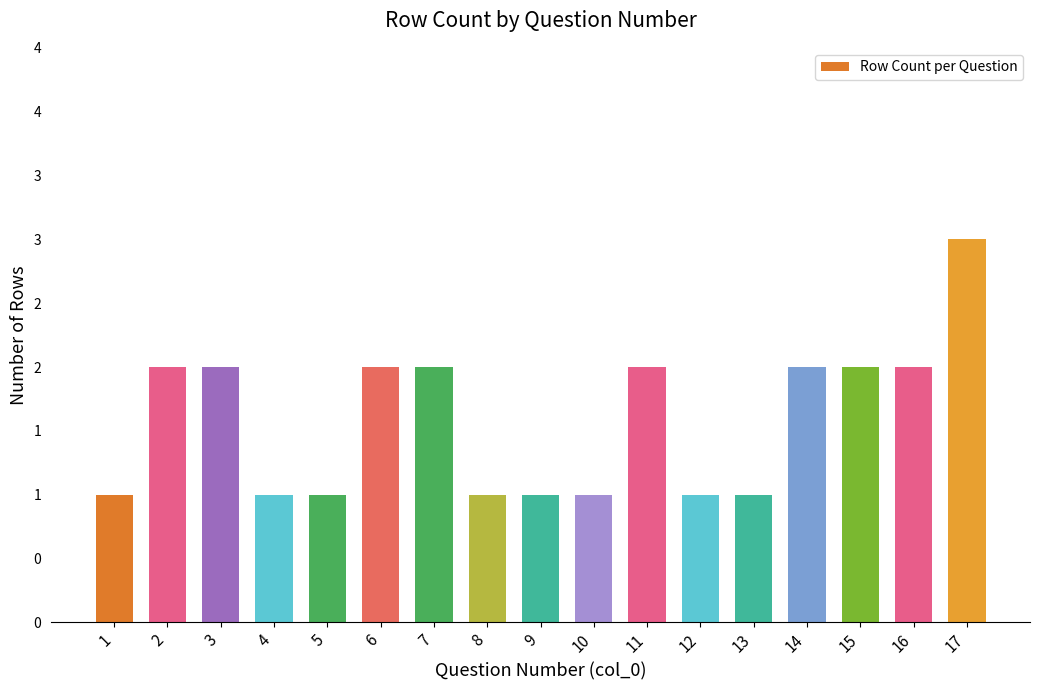

Are the bars horizontal?

No